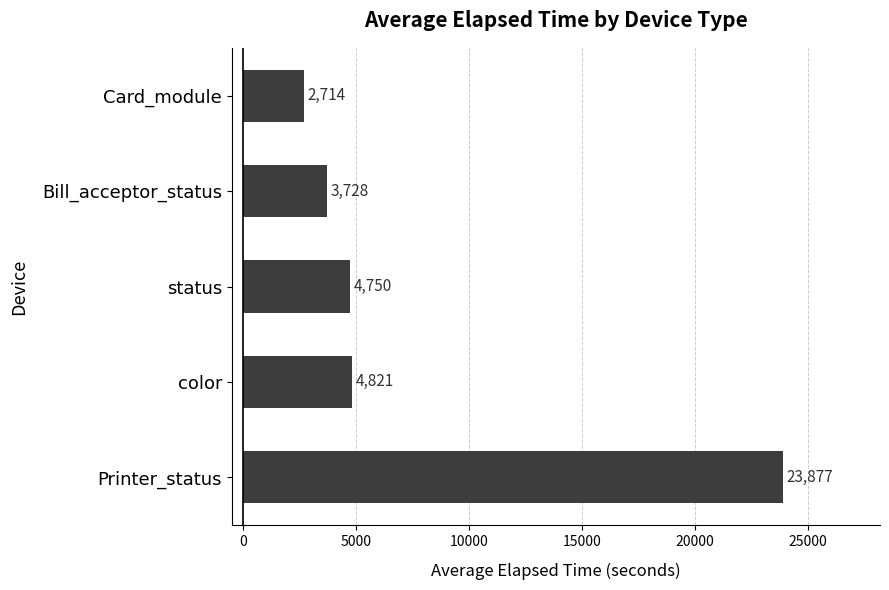

What is the difference between the maximum and minimum values?

21163